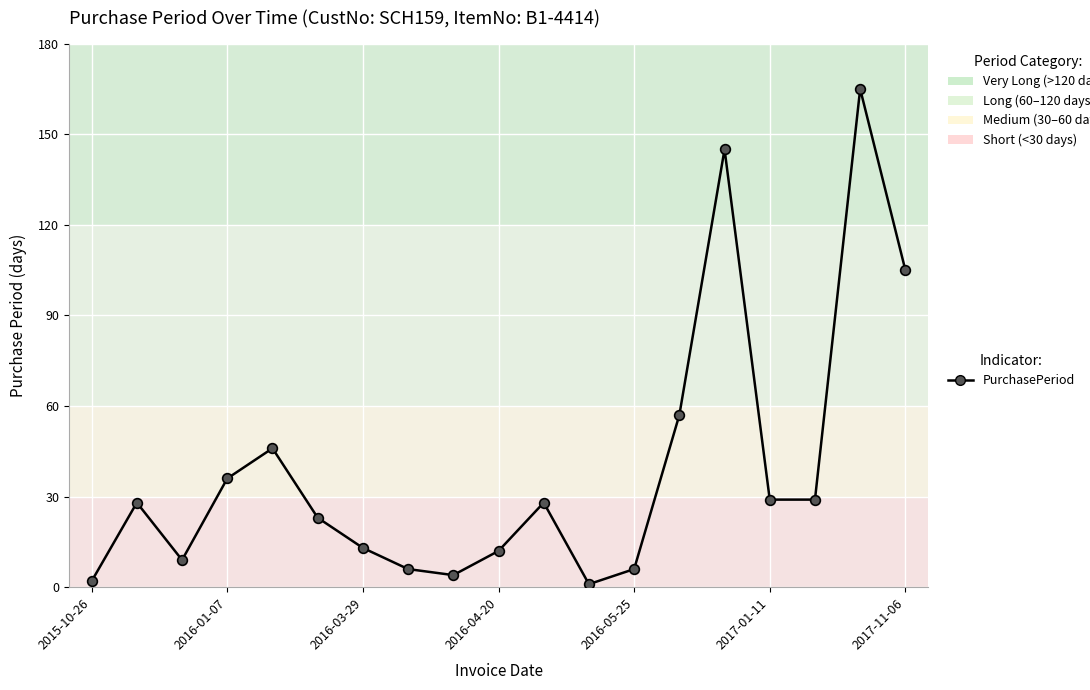

What is the value of the 16th point from the left?

29